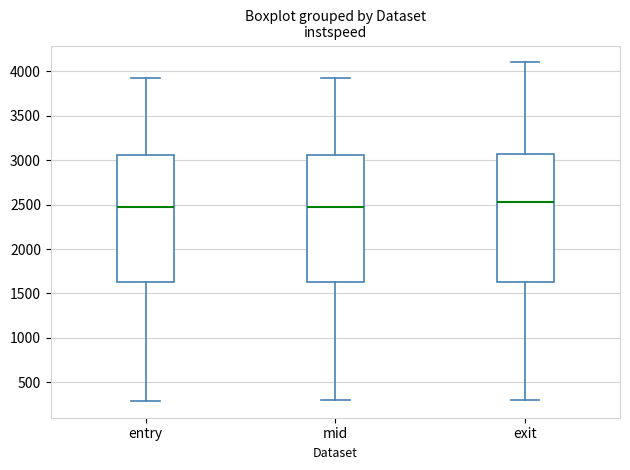

Reading left to right, read every box against the y-axis: the position of its median line, the range the box covers, and the ends of its whiskers. The values are not printed on the chart, so give them approximately, as read against the axis.

entry: median 2450, box 1600 to 3050, whiskers 300 to 3900
mid: median 2450, box 1650 to 3050, whiskers 300 to 3950
exit: median 2550, box 1650 to 3050, whiskers 300 to 4100